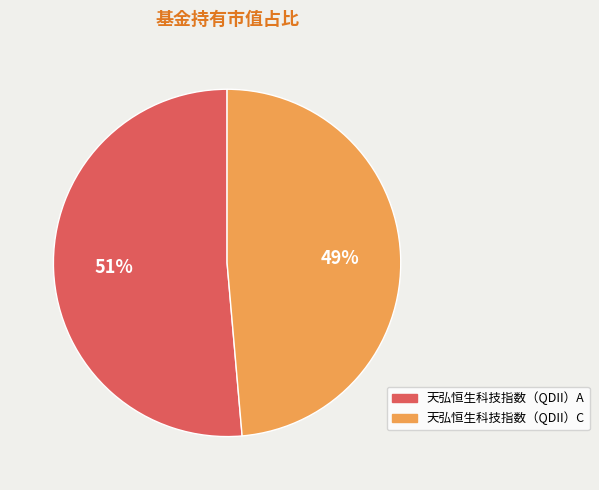

Which slice is the largest?

天弘恒生科技指数（QDII）A